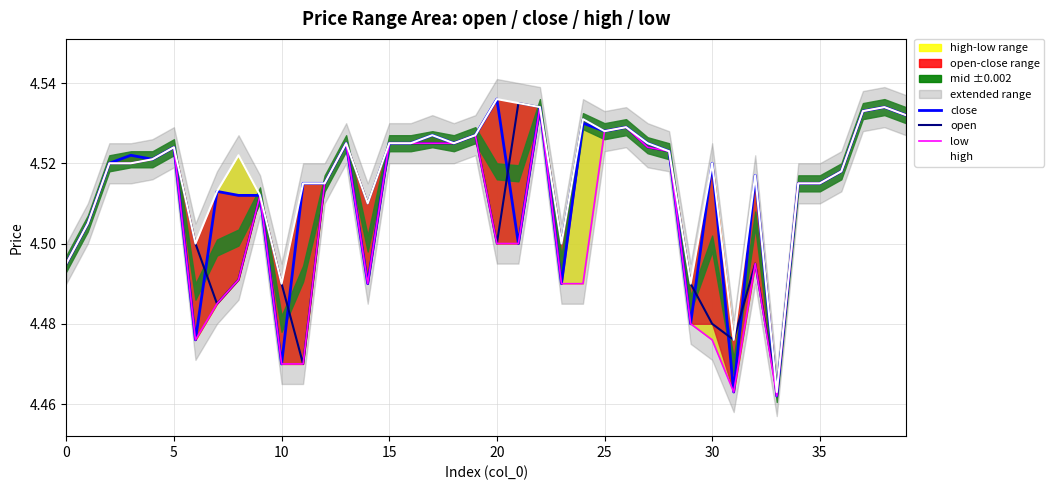

What is the minimum value for high?

4.5